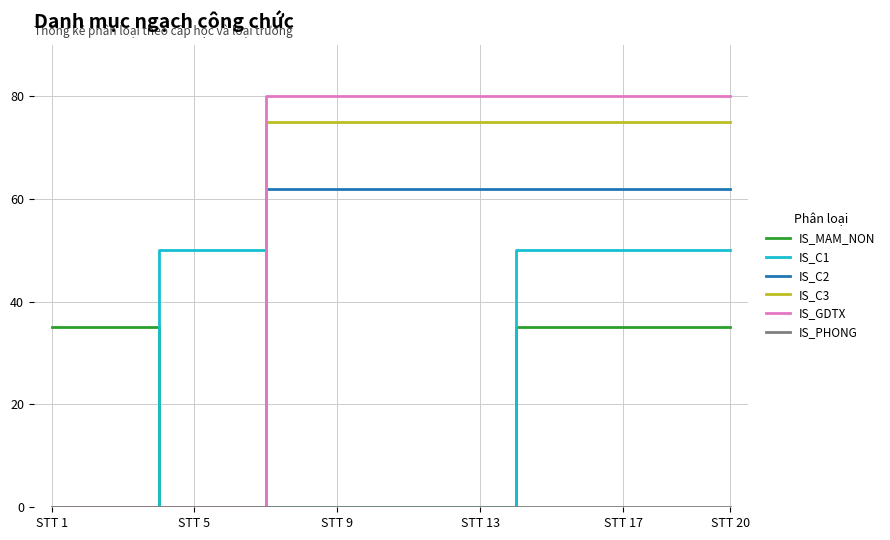

What is the greatest value displayed?

80